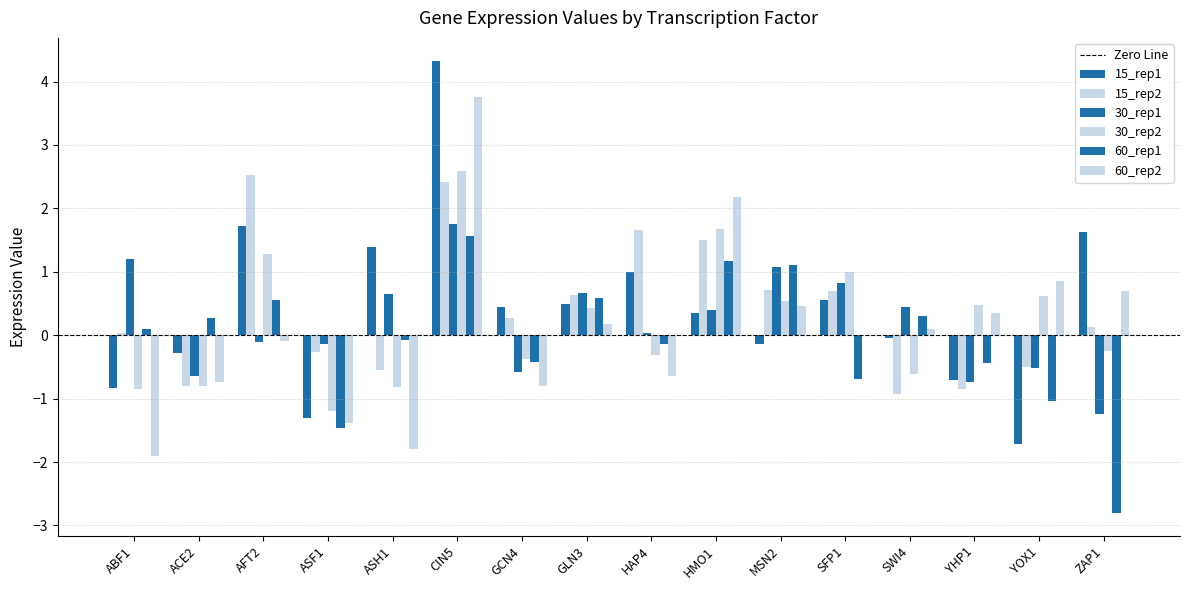

How many data points in 30_rep2 are above 0?

8